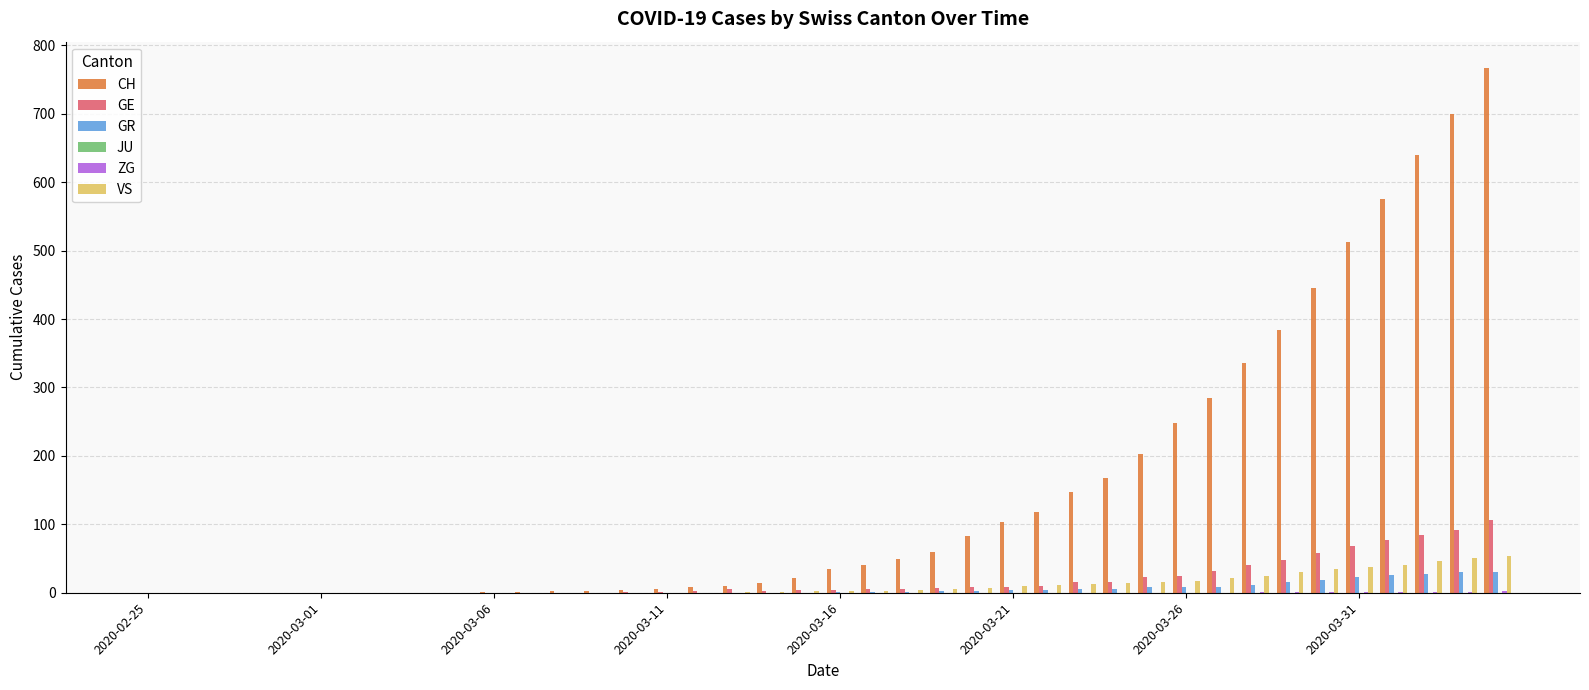

Which series has the largest total across all categories?

CH